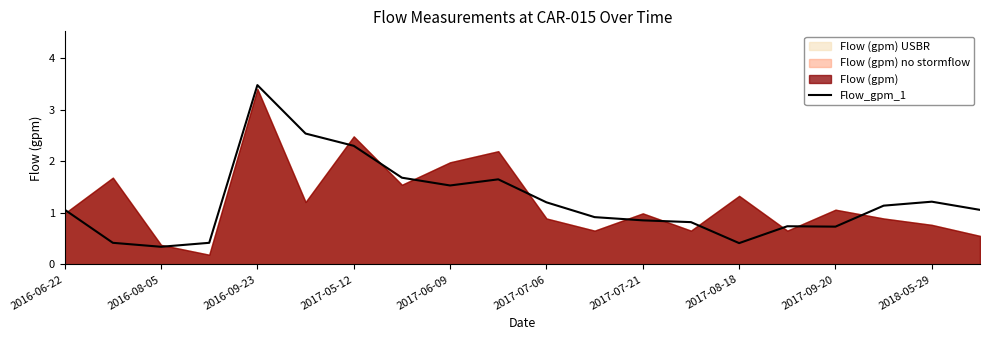

Where does the data first go above 1?

2016-06-22